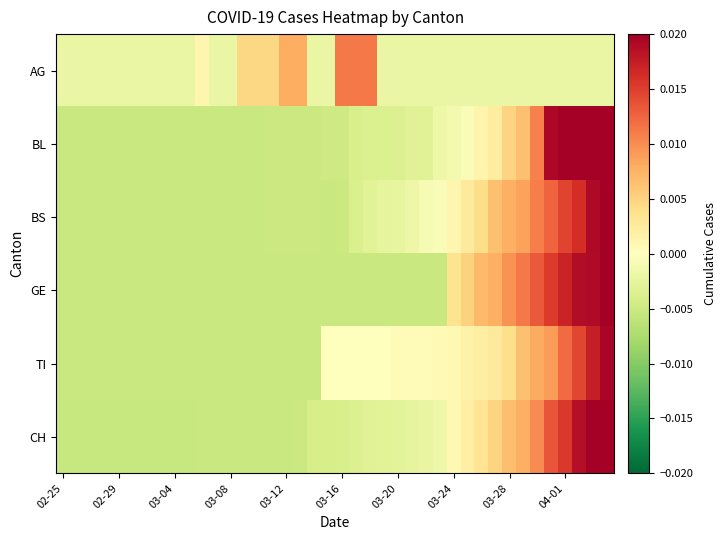

Which series has the largest range (max minus min)?

CH